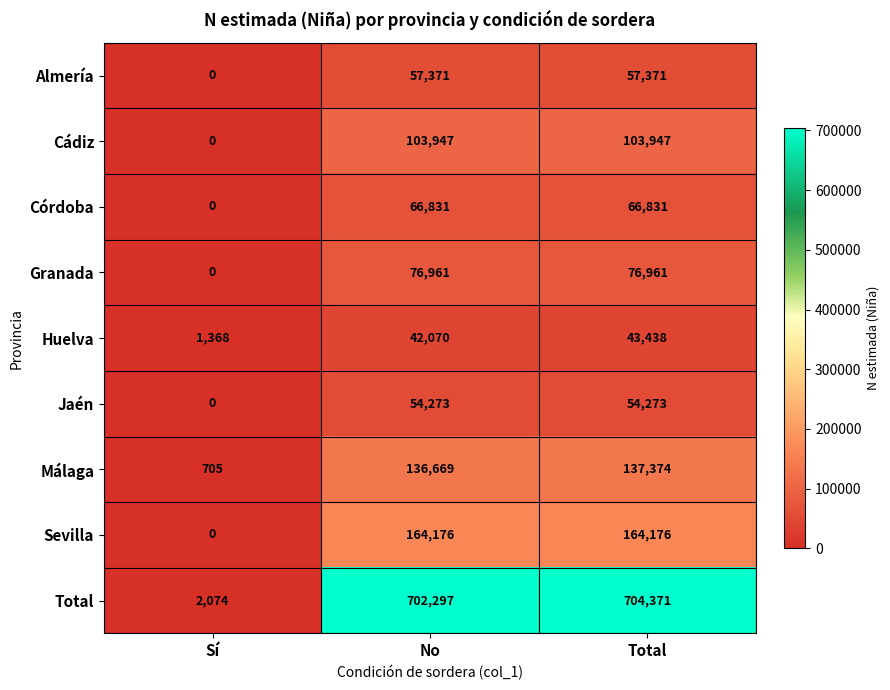

How many Cádiz values are between 0 and 103947?

3